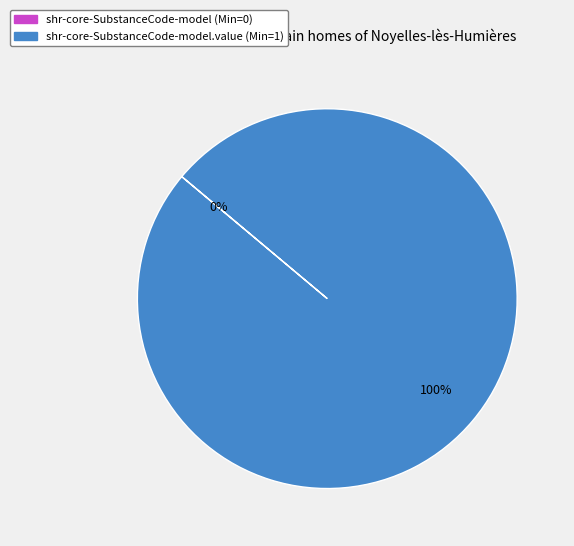

Is there any slice that represents more than half of the pie?

Yes